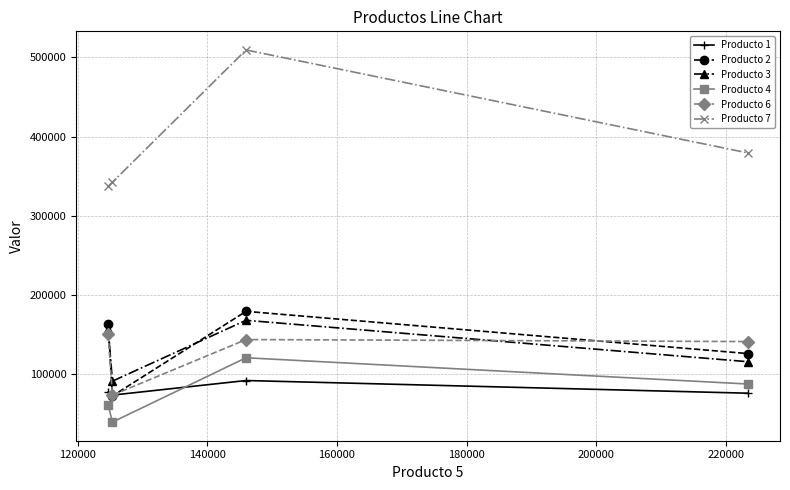

Which series has the largest total across all categories?

Producto 7